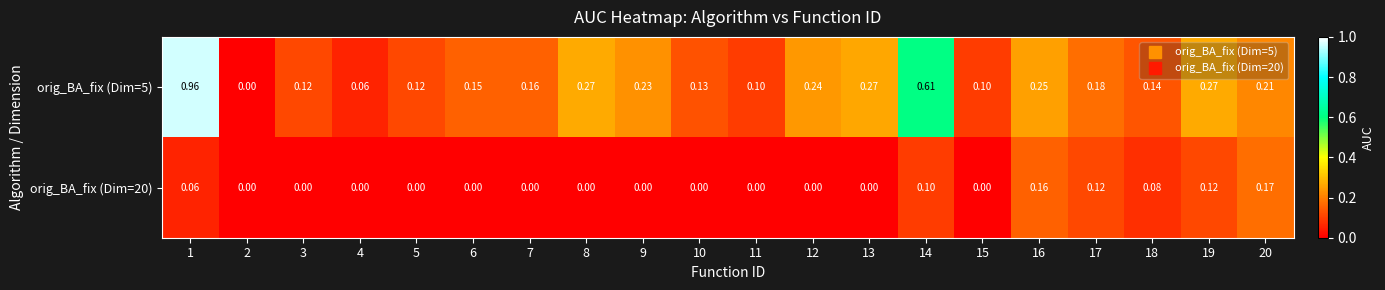

Which series has the widest spread of values?

orig_BA_fix (Dim=5)